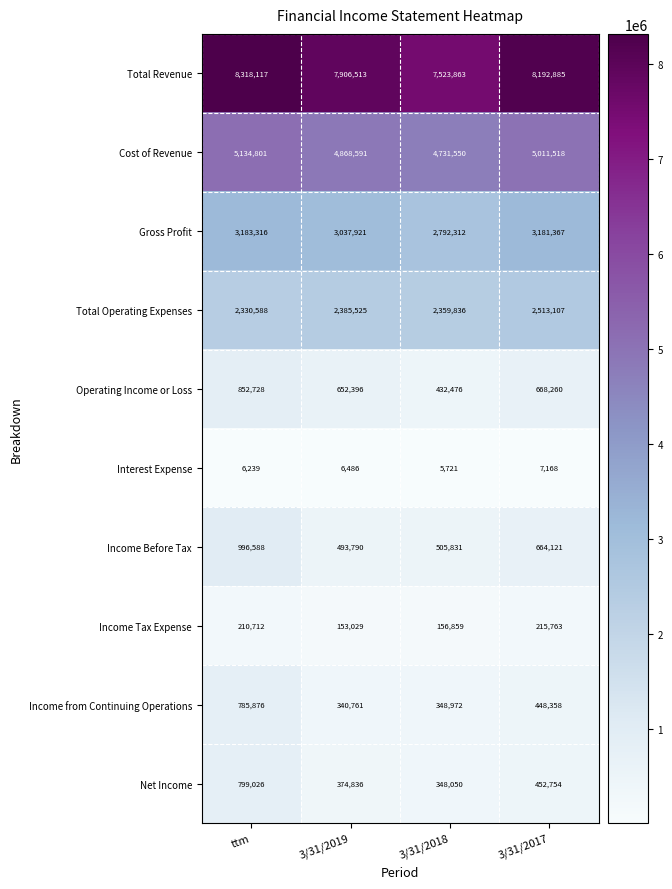

What is the total value across all series at ttm?

22617991